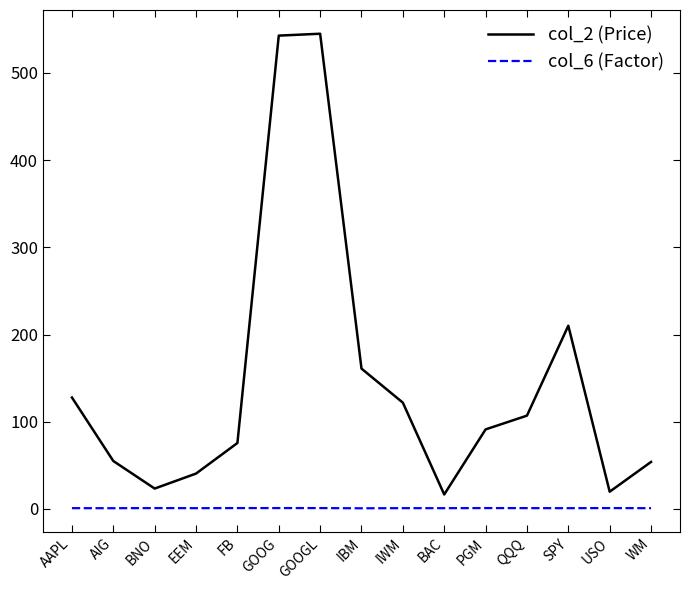

Where does the col_2 (Price) series first go above 91?

AAPL